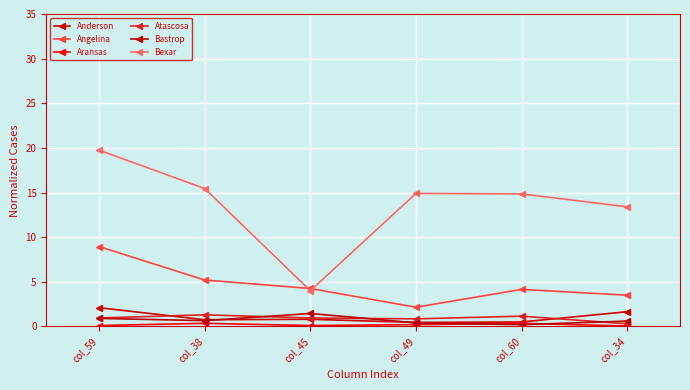

Is this an area chart (filled region under the line)?

No